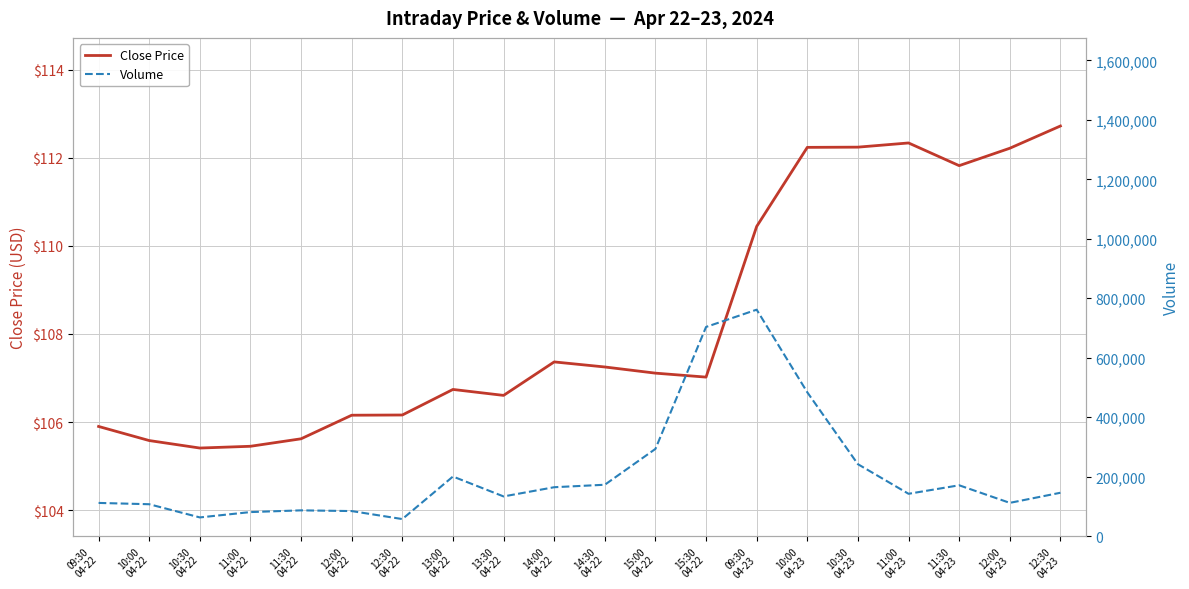

How many values in the Close Price series are below 107?

9